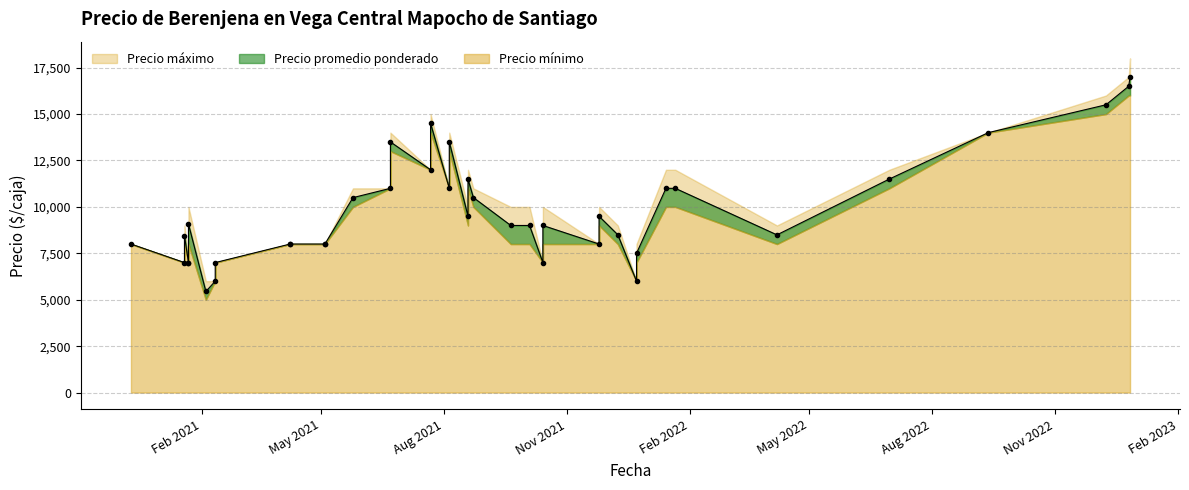

How many interior local valleys does the Precio promedio ponderado series have?

9